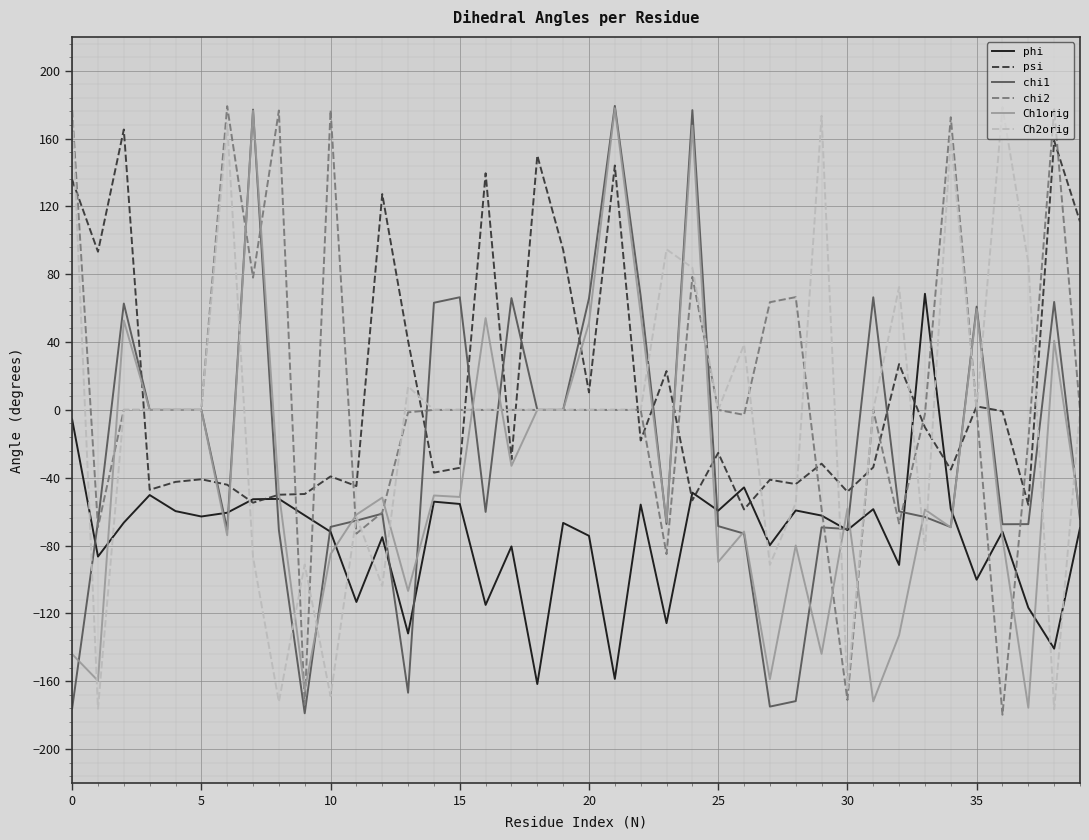

What is the minimum value for chi1?

-179.0